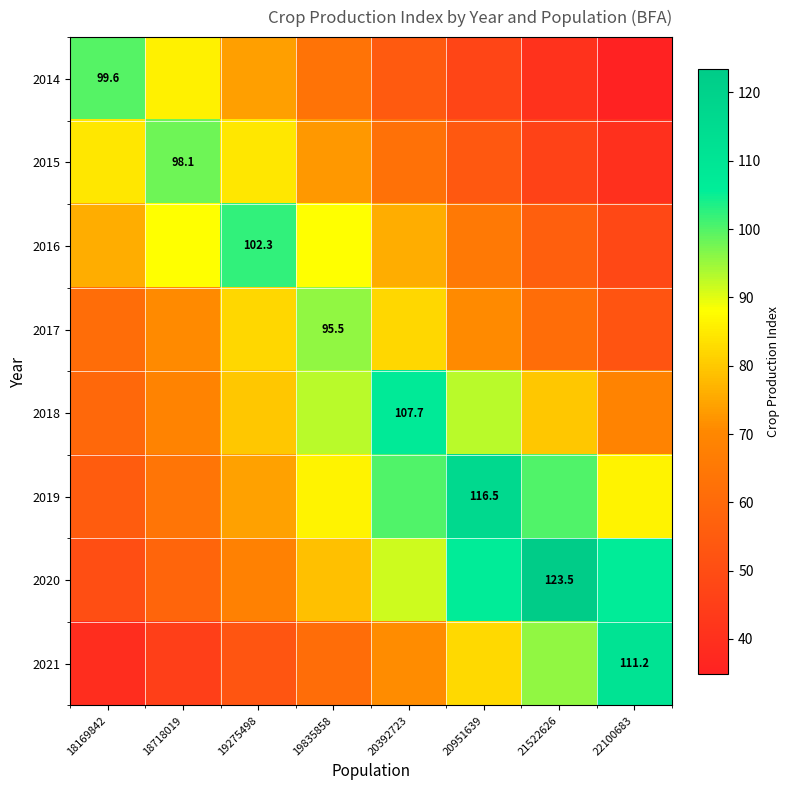

At which label is 2020 closest to 86?

20392723